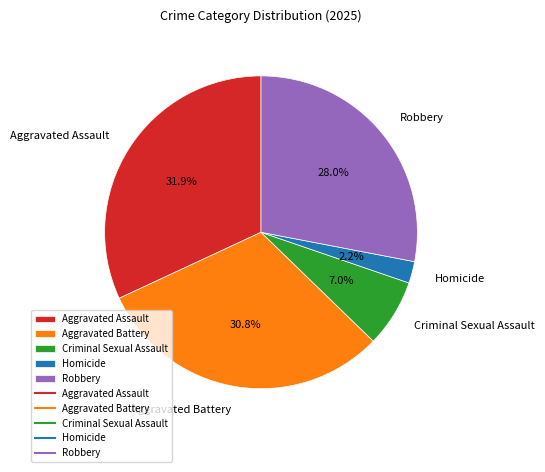

How many segments does this pie chart have?

5